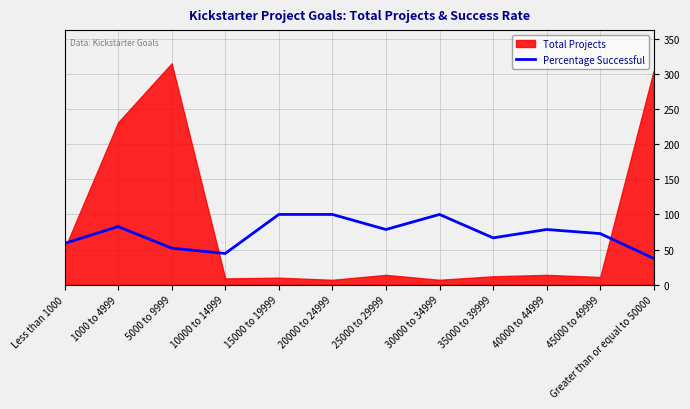

At which category does the data reach its first local valley?

10000 to 14999